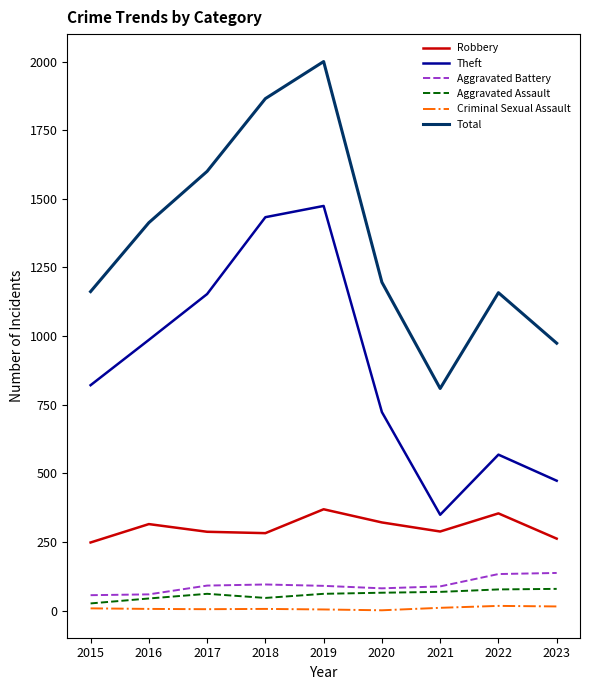

Which series changed the most between 2015 and 2019?

Total